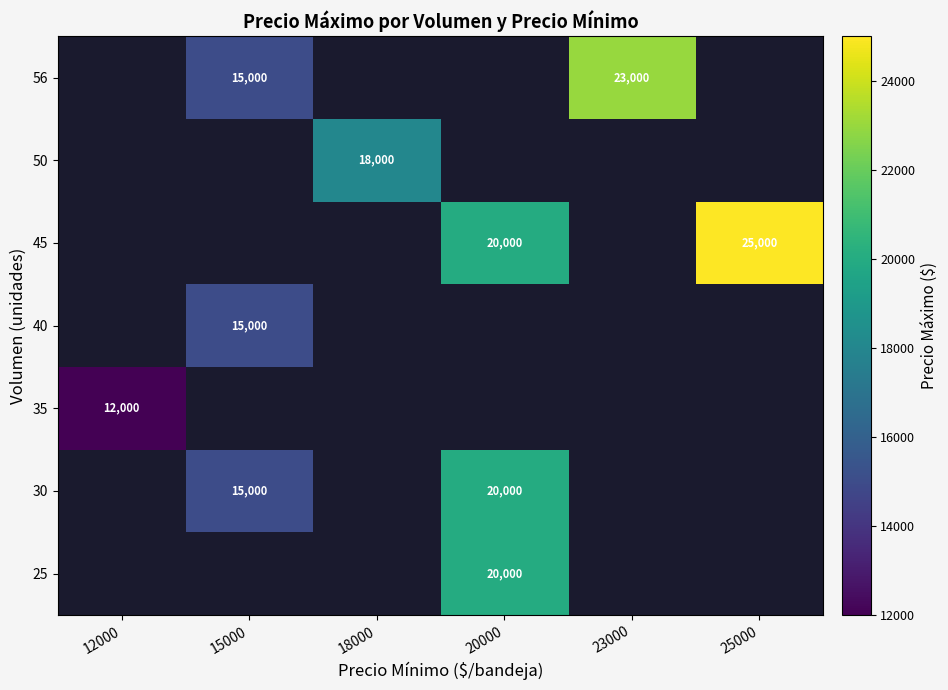

True or false: 45 has a value of 6655 at 20000.

False